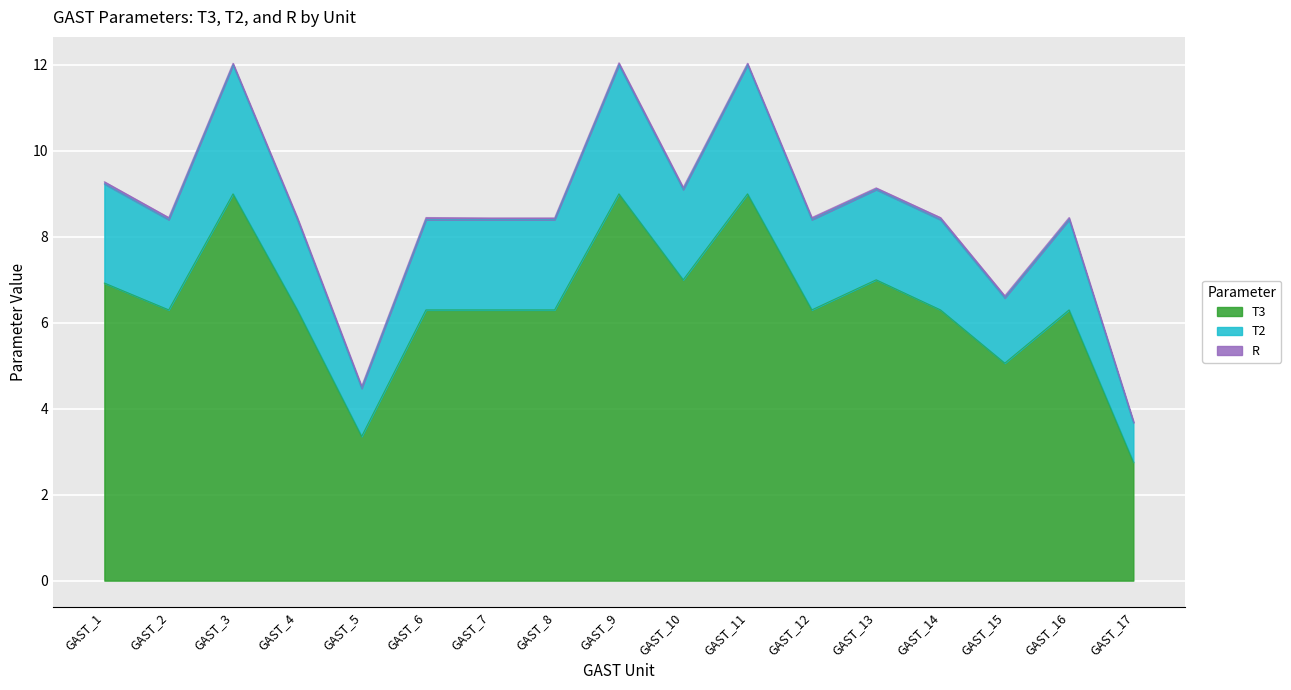

What is the spread (max minus min) of values at GAST_17?

1.0